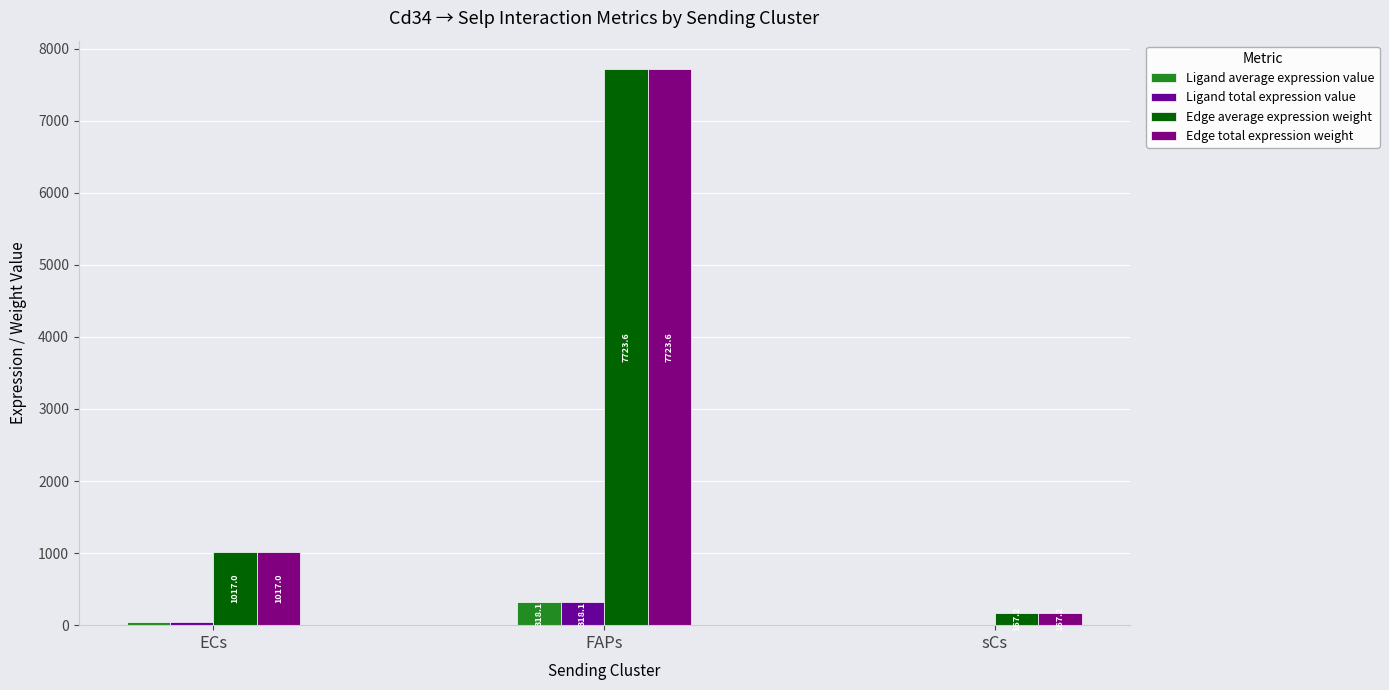

What is the difference between the Ligand average expression value values at ECs and sCs?

35.0